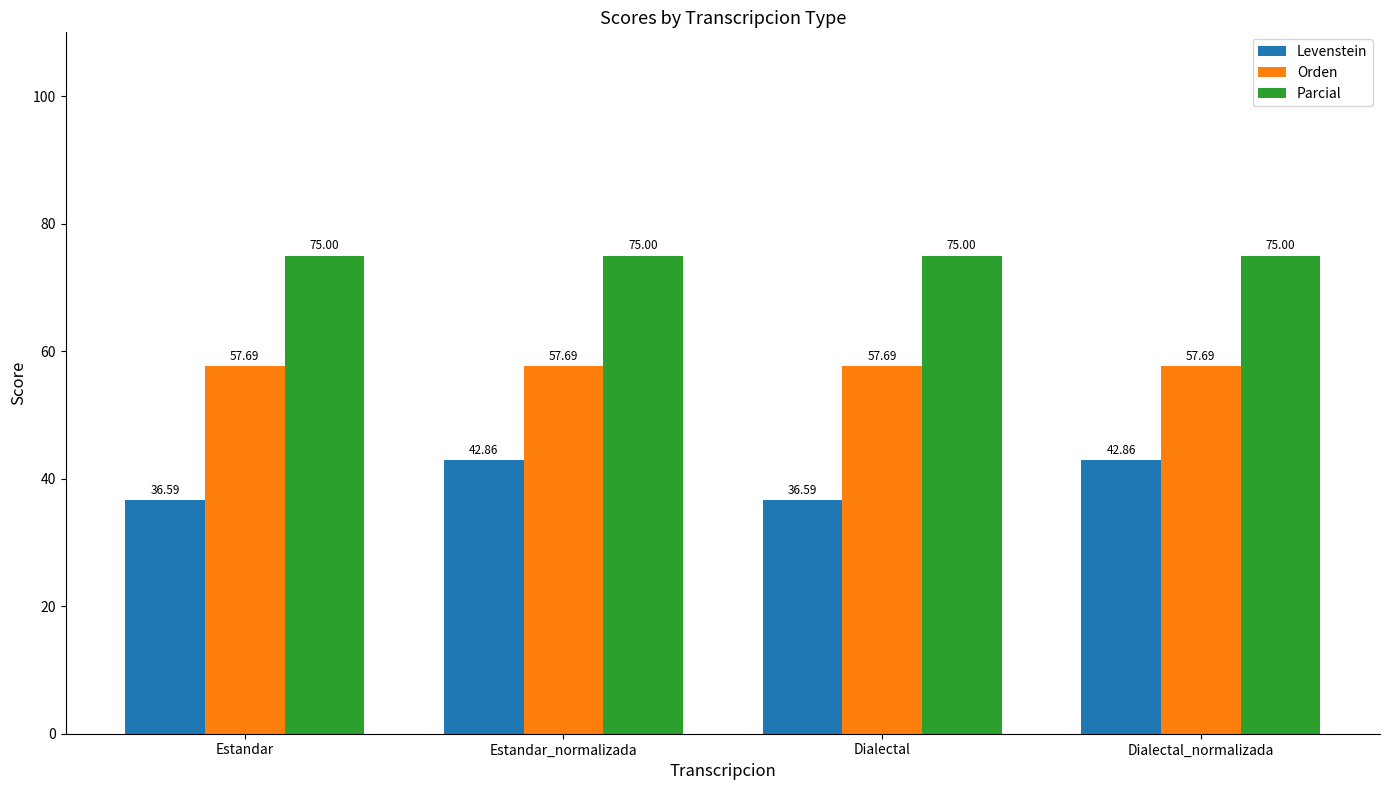

What is the total value across all series at Estandar?

169.3